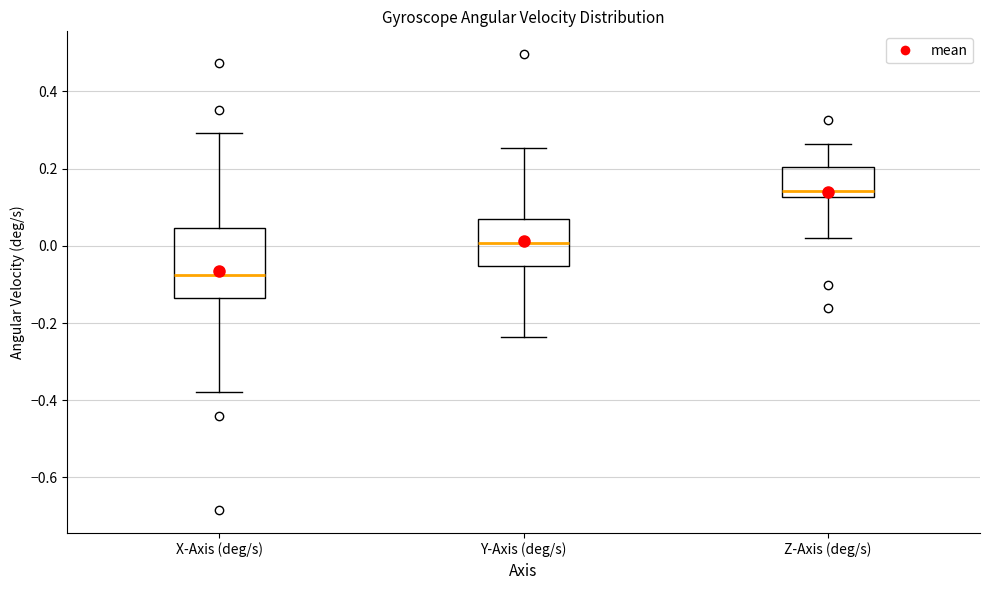

Where is the lower edge of the box for X-Axis (deg/s) on the y-axis? The values are not printed on the chart, so give them approximately, as read against the axis.

-0.14